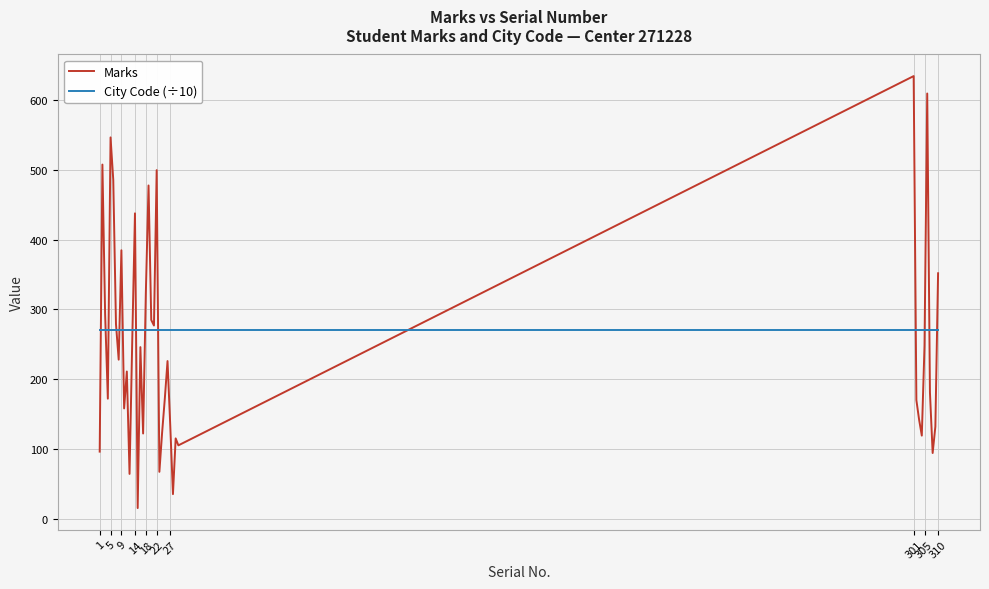

True or false: Marks has more than 2 interior local peaks.

True